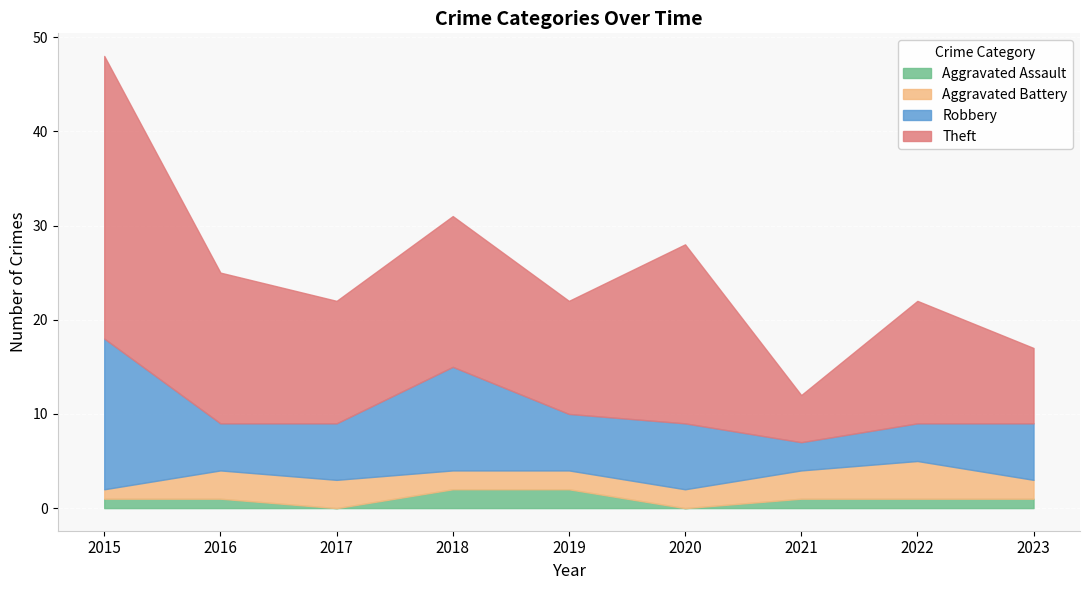

Is the value of Theft at 2019 greater than the value of Aggravated Assault at 2016?

Yes